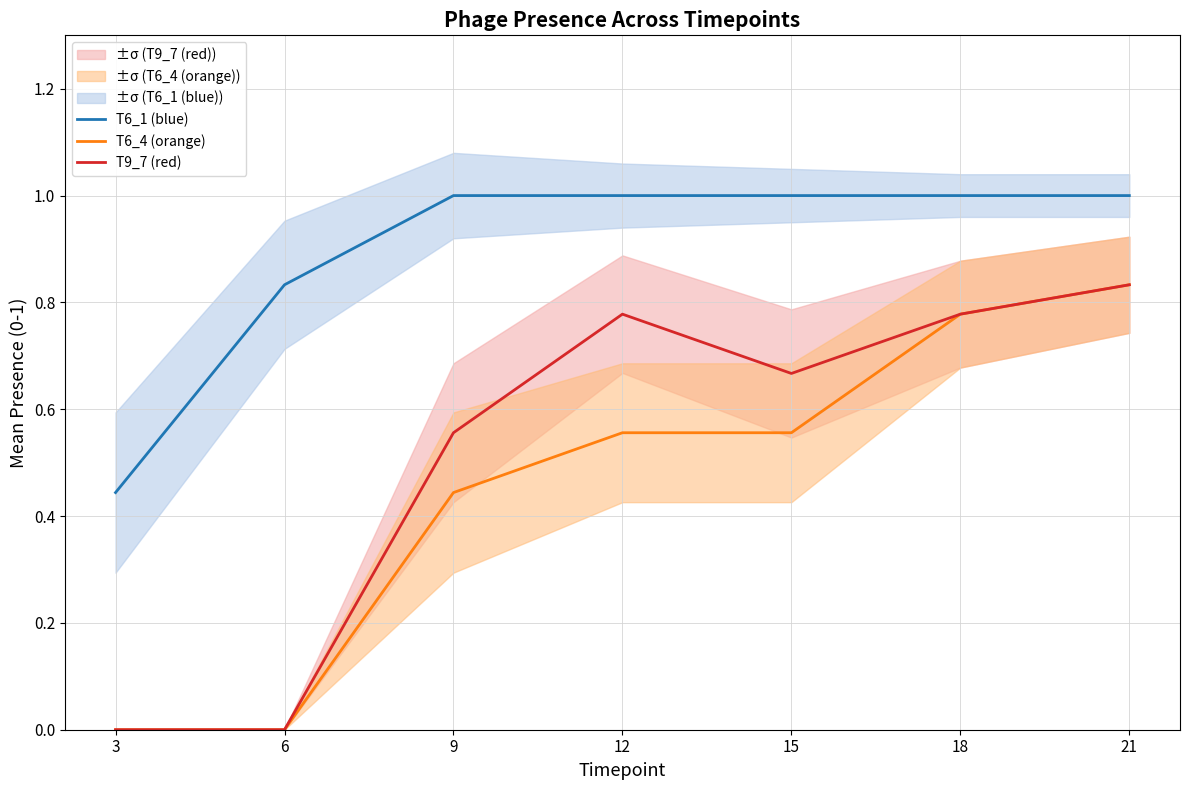

What is the total value across all series at 9?

2.0